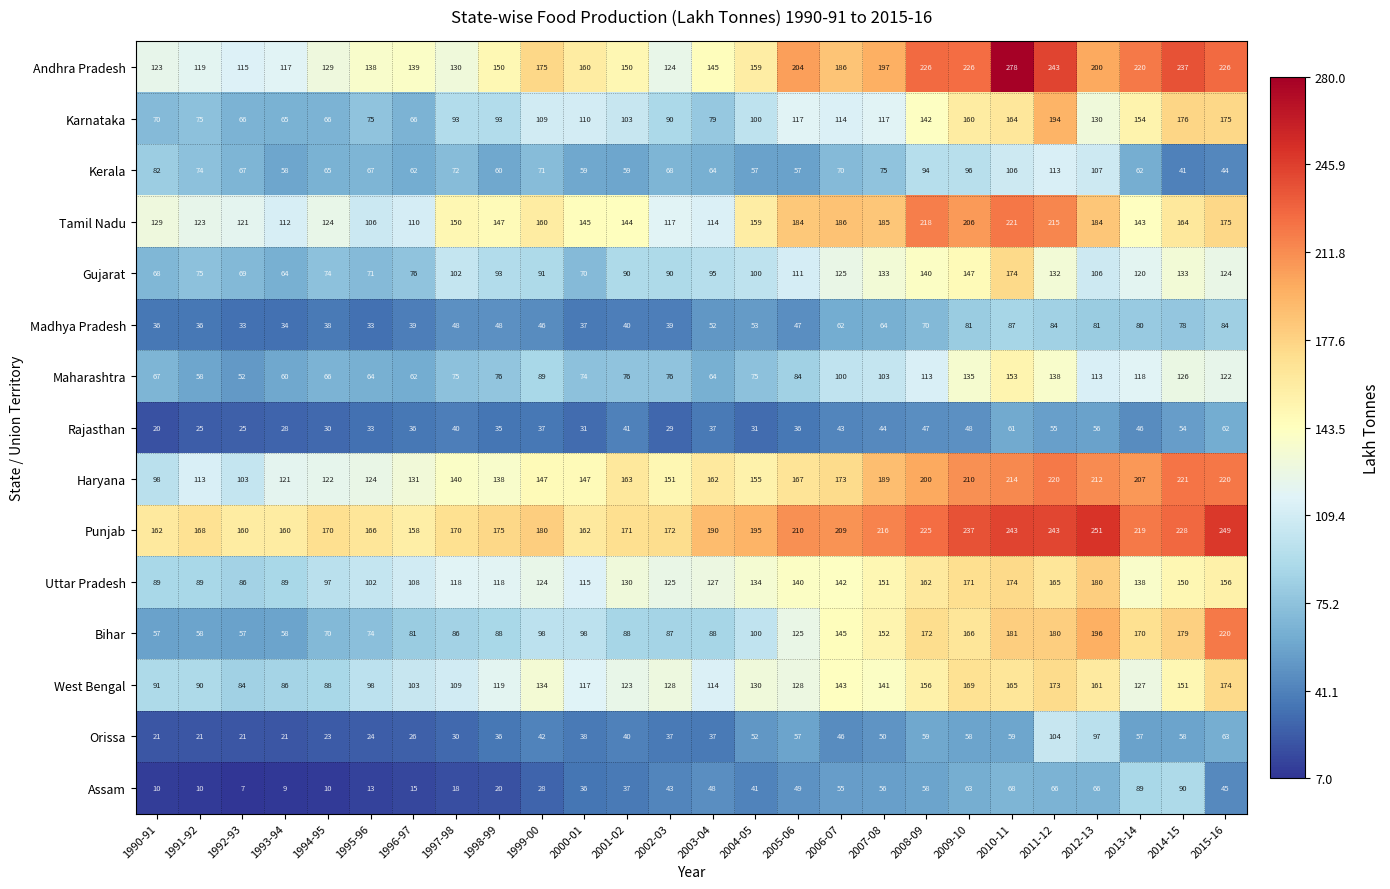

At which label does Andhra Pradesh first exceed 160?

1999-00